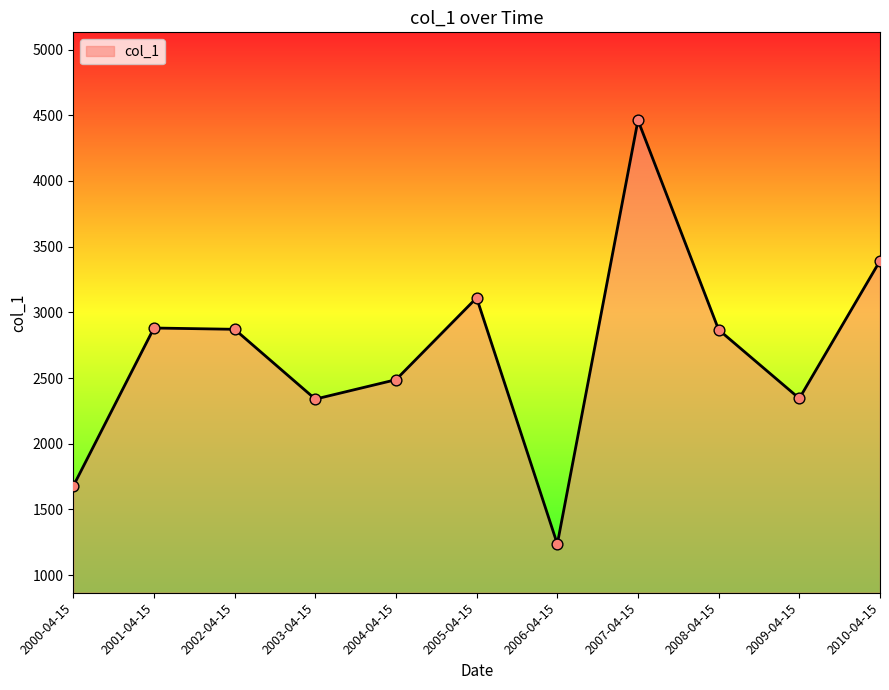

Which has a higher value, 2009-04-15 or 2006-04-15?

2009-04-15